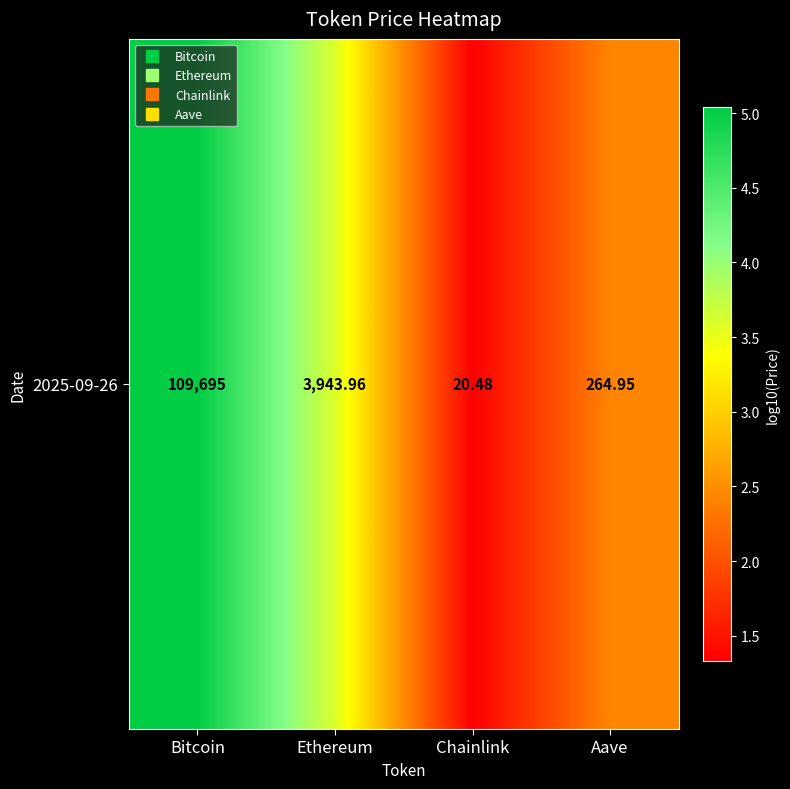

Reading left to right, extract all data points from this chart.

Bitcoin=5.0	Ethereum=3.6	Chainlink=1.3	Aave=2.4